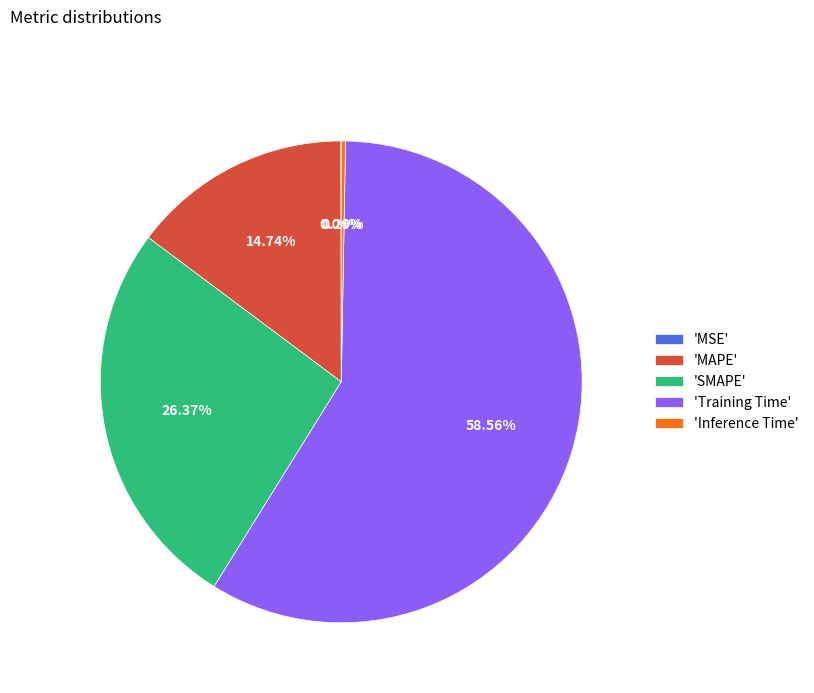

To the nearest percent, what is the average slice percentage?

20%